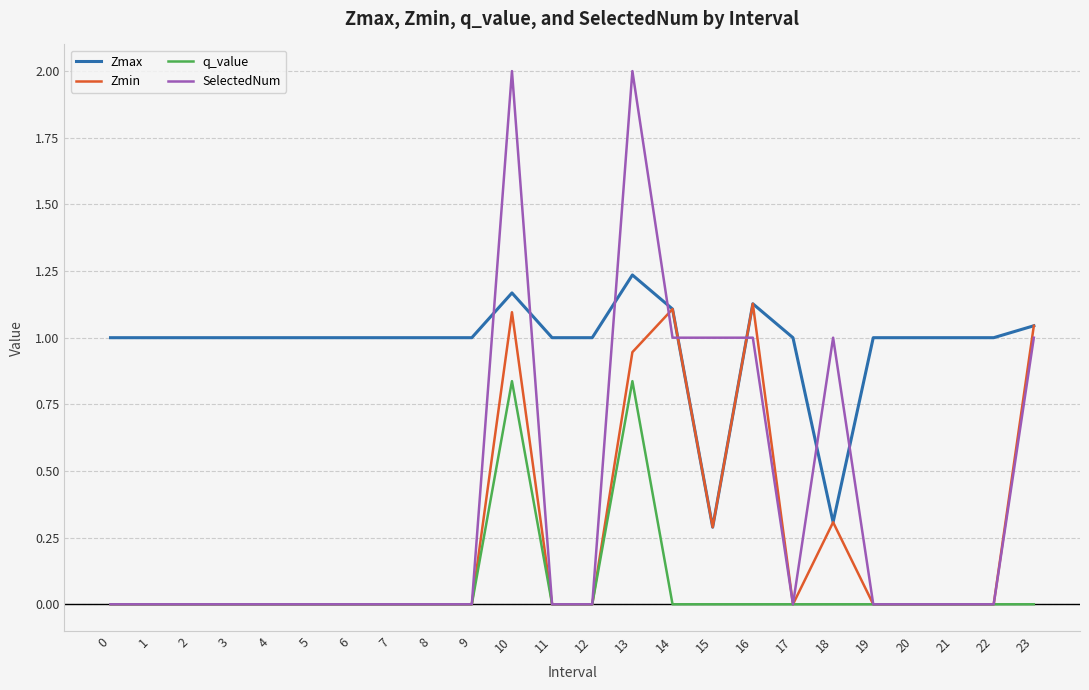

Which series has the largest range (max minus min)?

SelectedNum